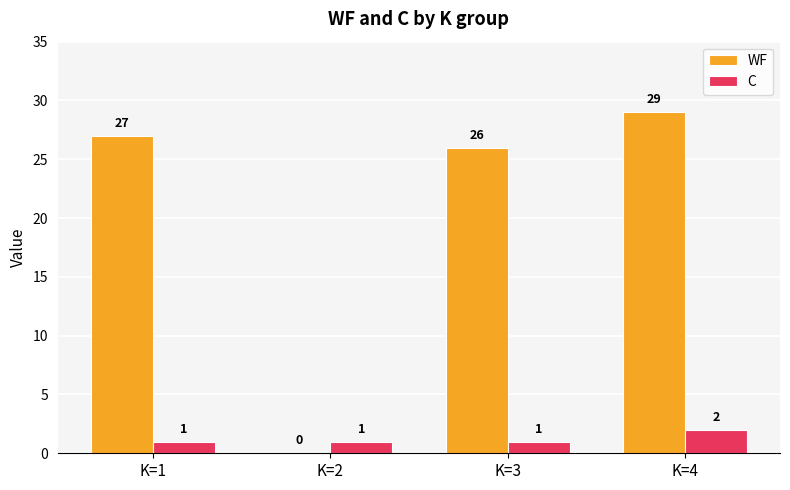

Are the bars grouped side by side (vs. stacked)?

Yes